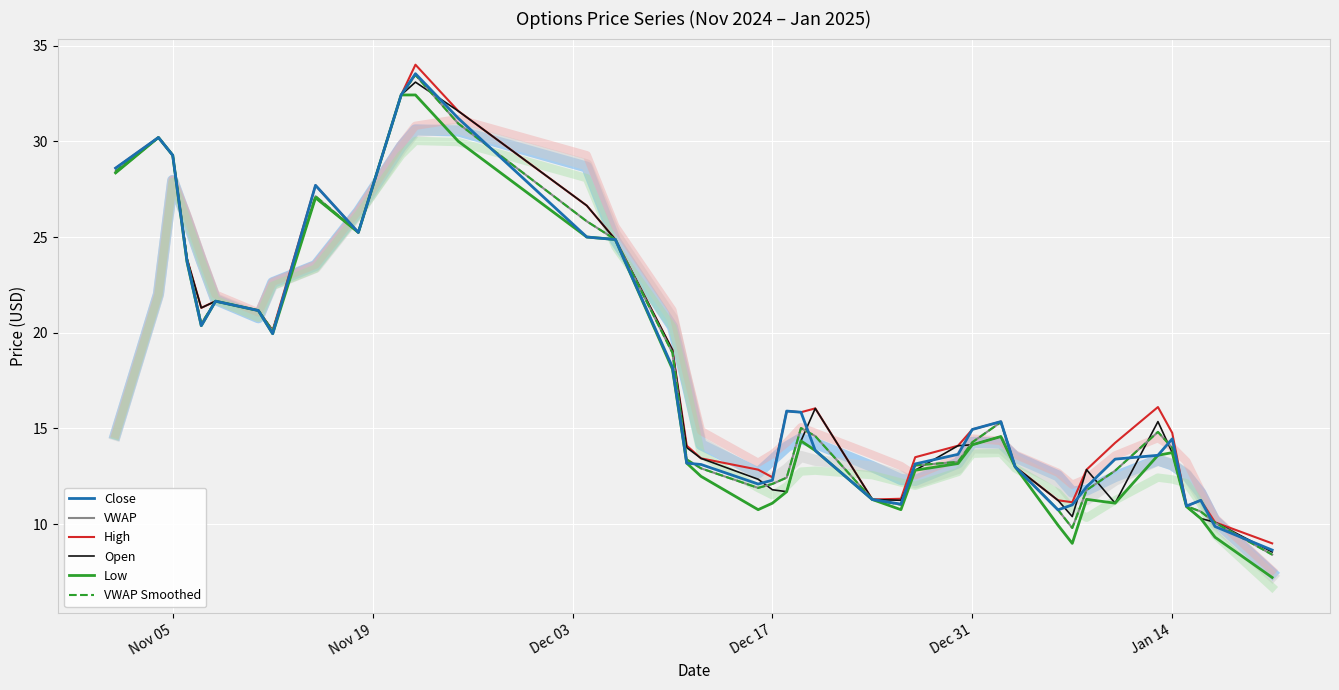

What is the maximum value for Open?

33.1